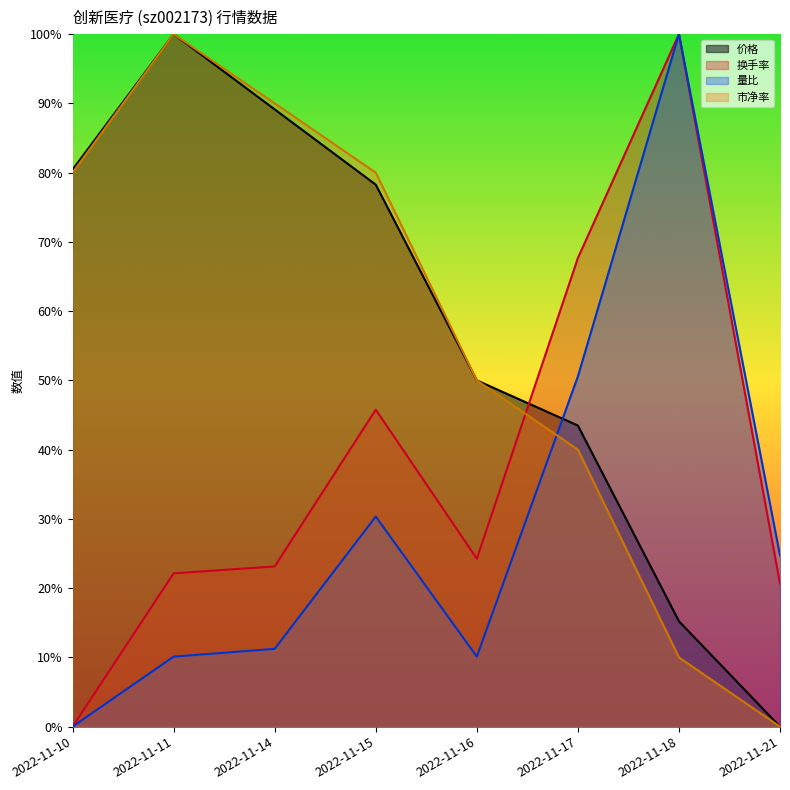

What is the value of the 市净率 point at the 1st from the left?

80.0